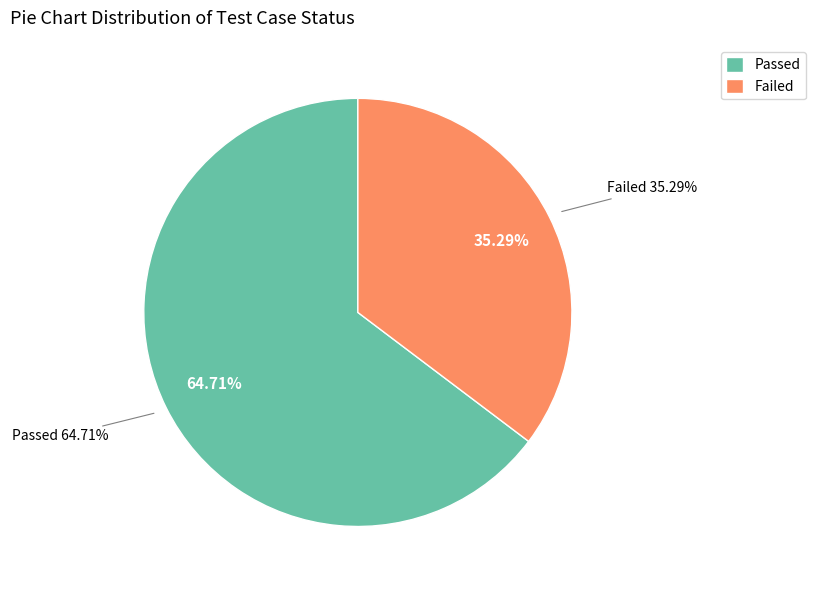

What percentage is NOT represented by Passed?

35.3%